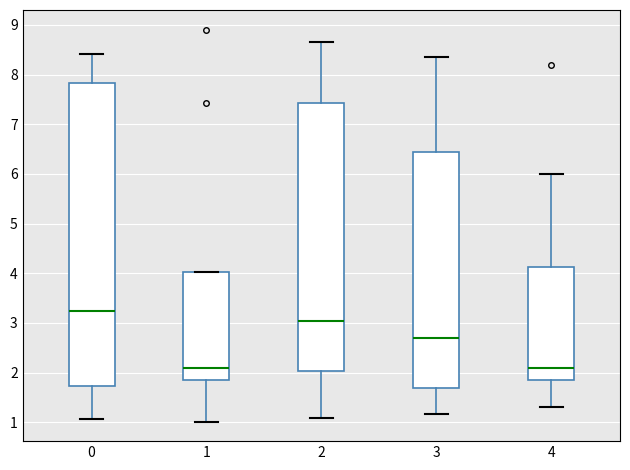

Which box is the tallest, from its lower edge to its upper edge?

0